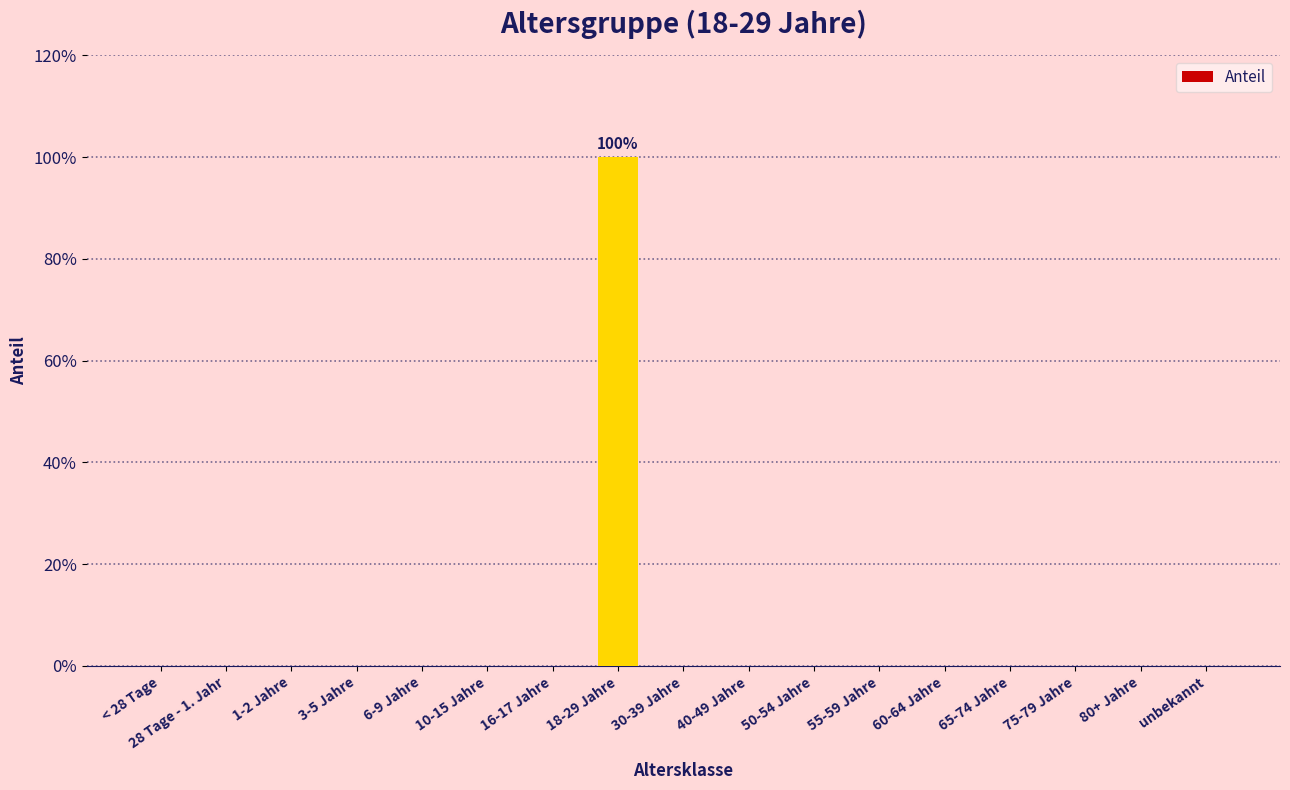

Reading left to right, list all the values displayed in this chart.

0	0	0	0	0	0	0	1	0	0	0	0	0	0	0	0	0